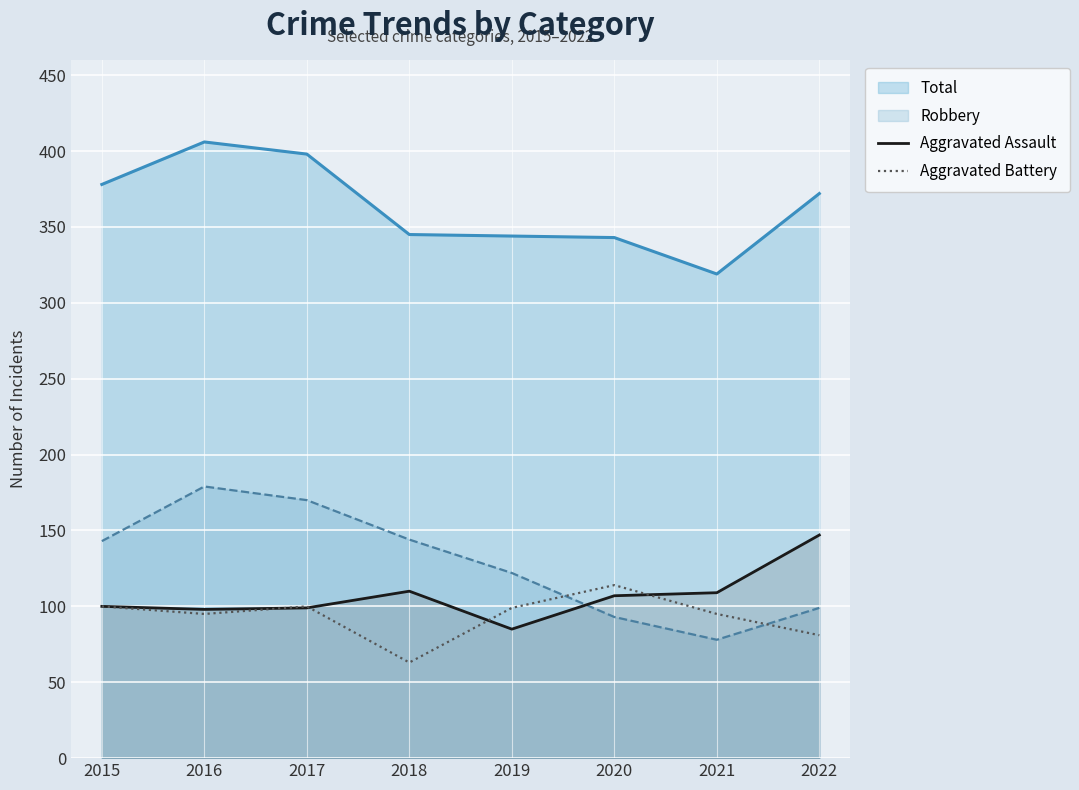

At how many categories does at least one series exceed 72?

8